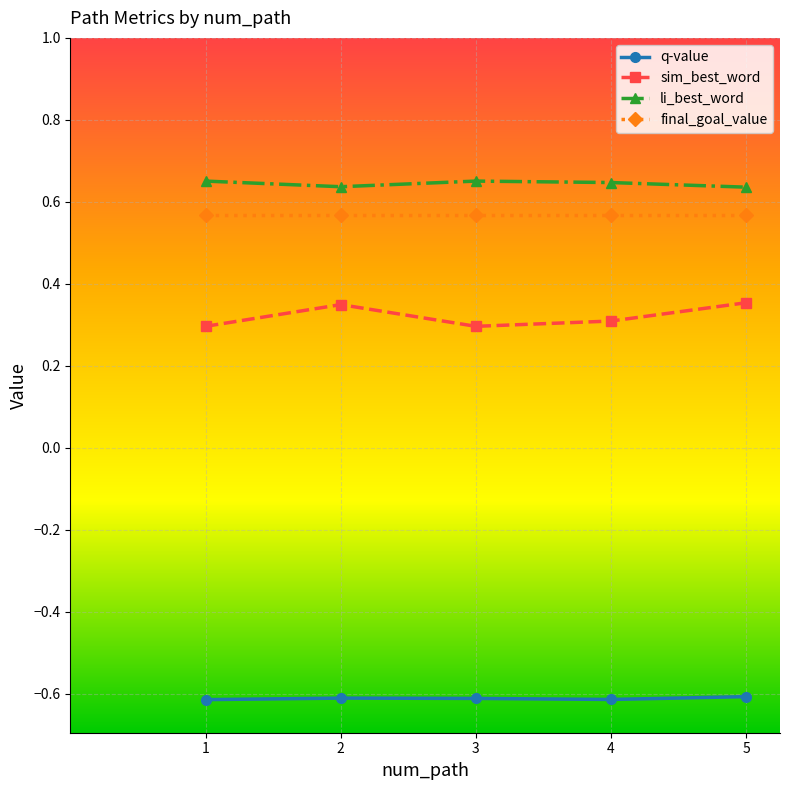

What is the highest value of the q-value series?

-0.6